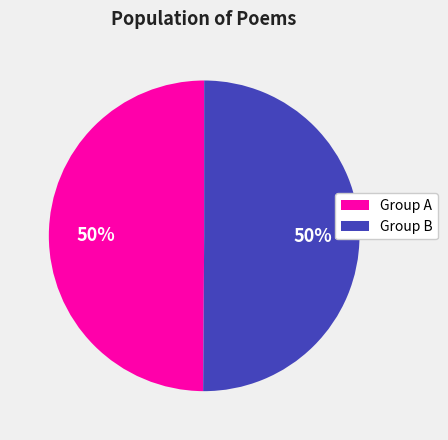

To the nearest percent, what is the average slice percentage?

50%